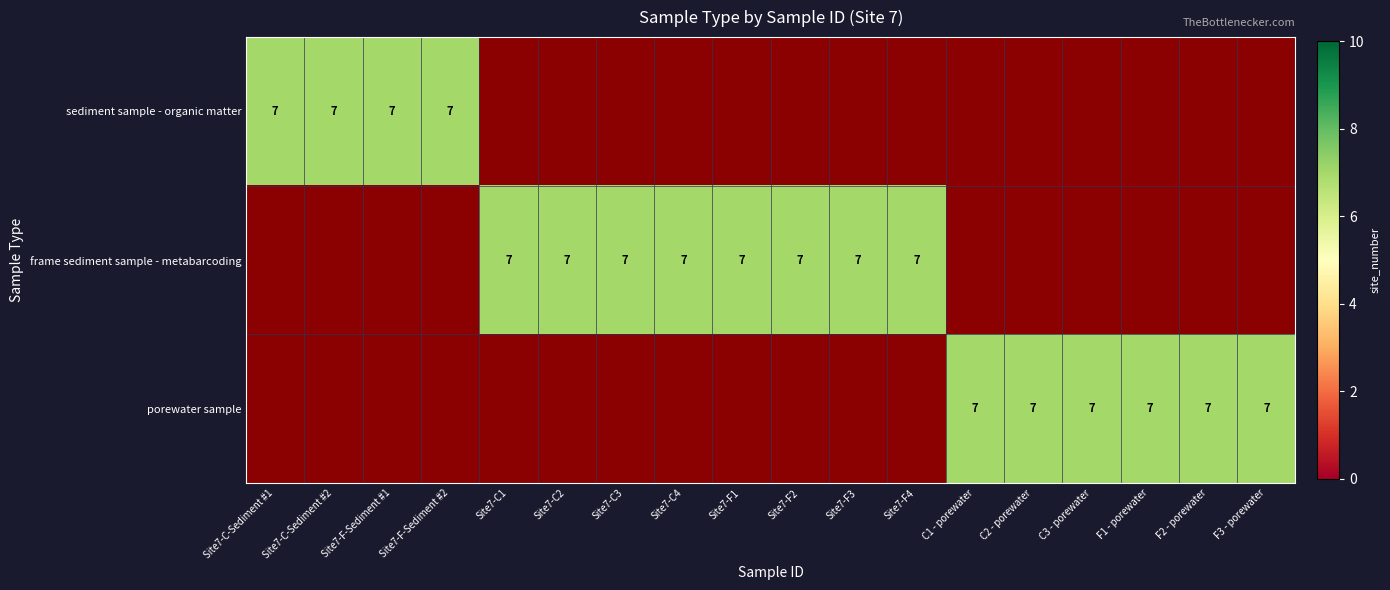

What is the difference between the maximum and minimum values in the porewater sample series?

7